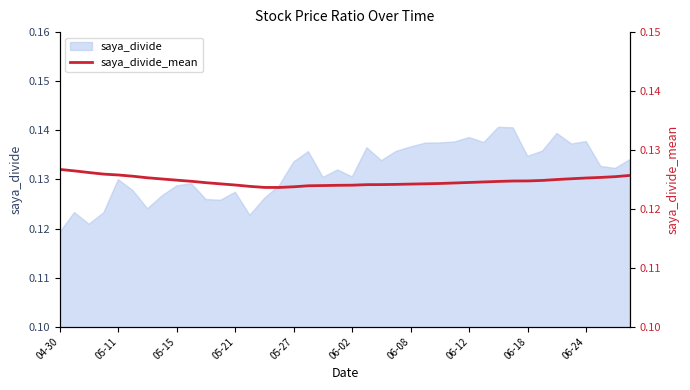

Where is the first local minimum?

15